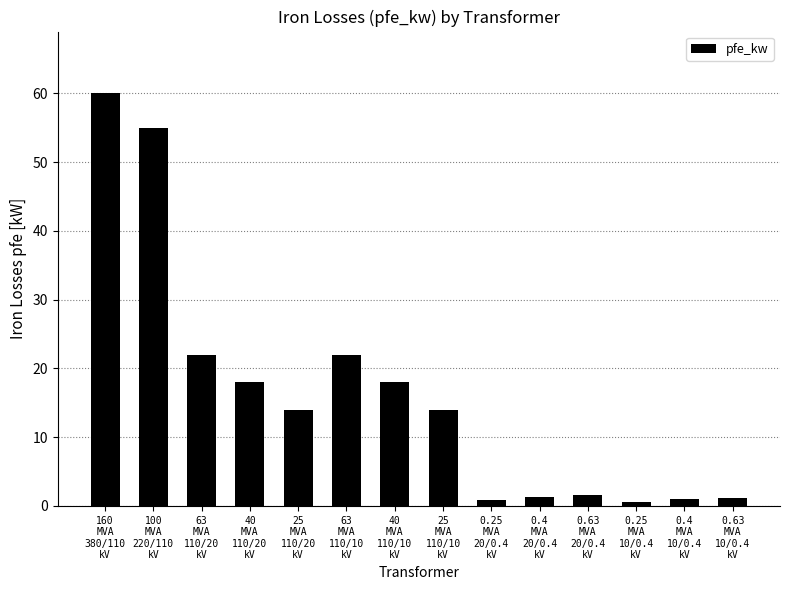

How many categories are shown in the chart?

14